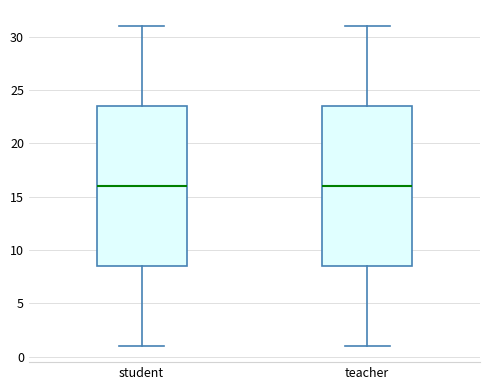

Reading left to right, transcribe this box plot: for each box, give where its median line is, the range the box spans, and where its two whiskers end, as read against the y-axis. The values are not printed on the chart, so give them approximately, as read against the axis.

student: median 16.0, box 8.5 to 23.5, whiskers 1.0 to 31.0
teacher: median 16.0, box 8.5 to 23.5, whiskers 1.0 to 31.0